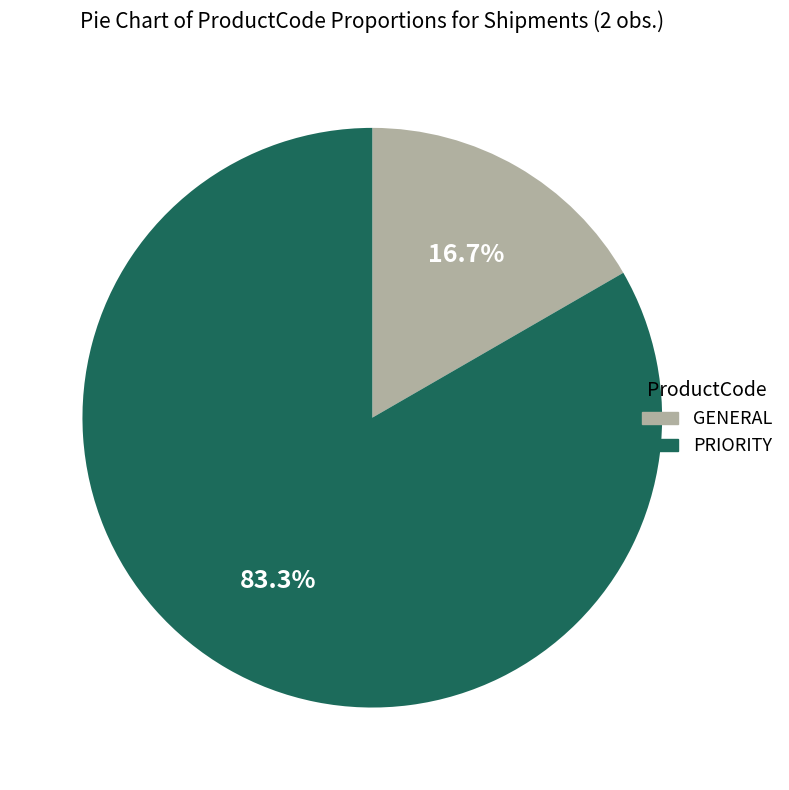

To the nearest percent, what portion does PRIORITY represent?

83%